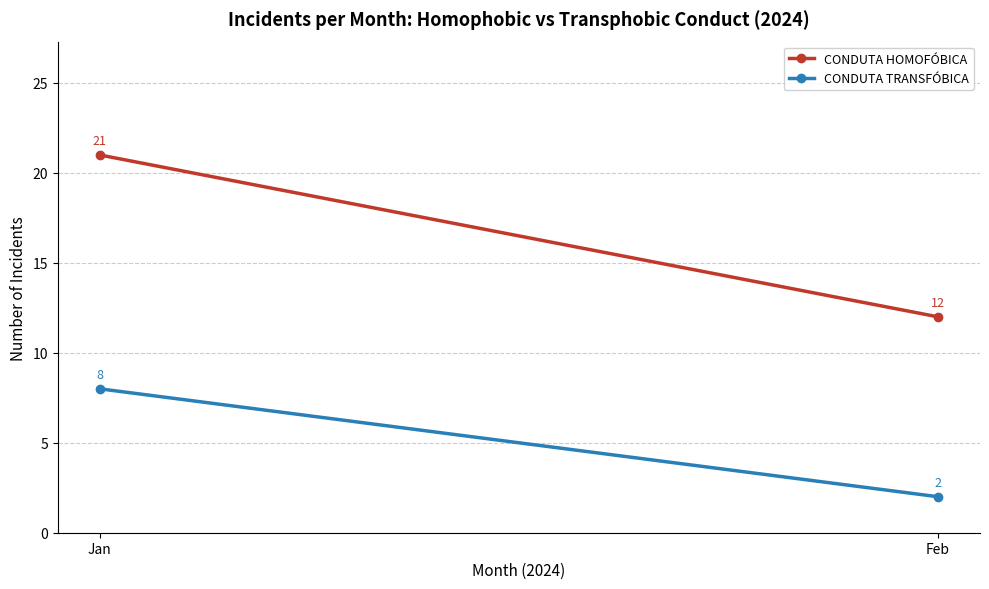

Which category has the lowest value across all series?

Feb